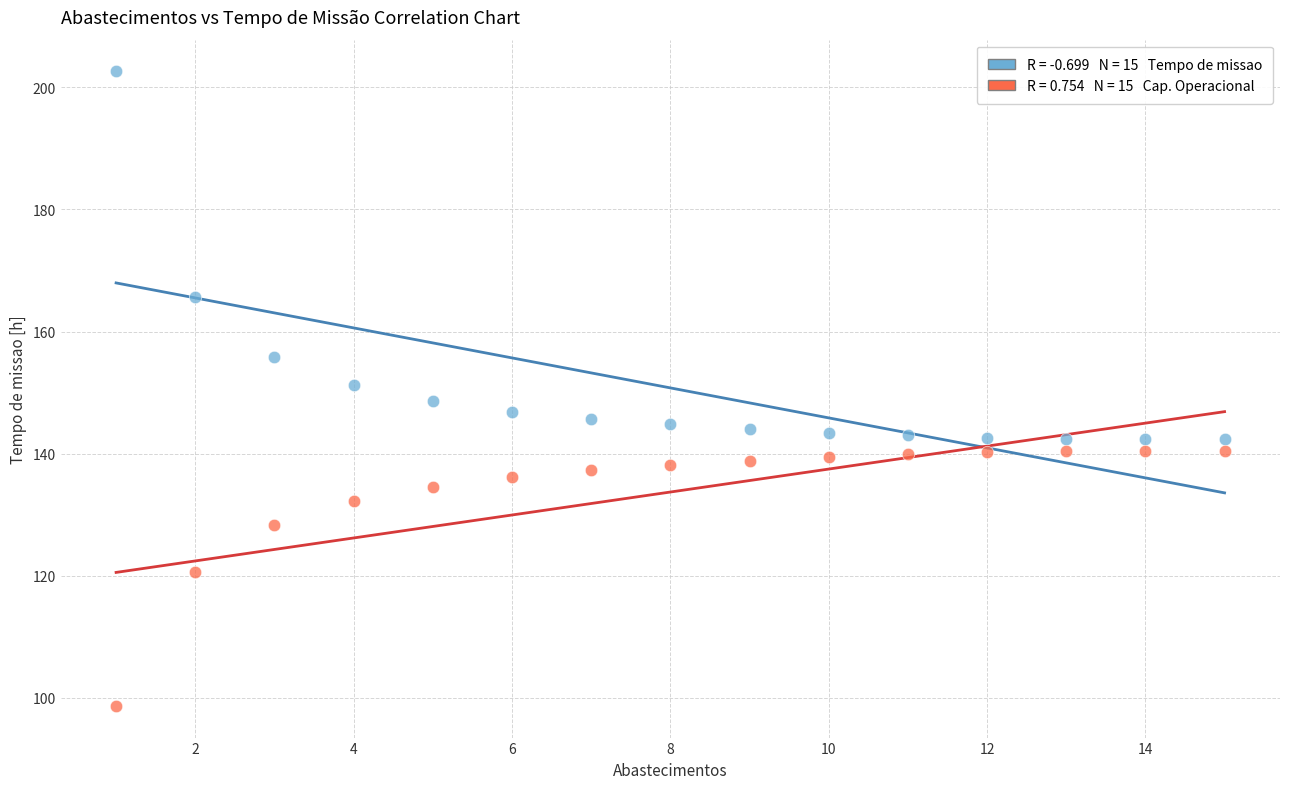

Across all data points, what is the range of Y values (max minus min)?

103.9